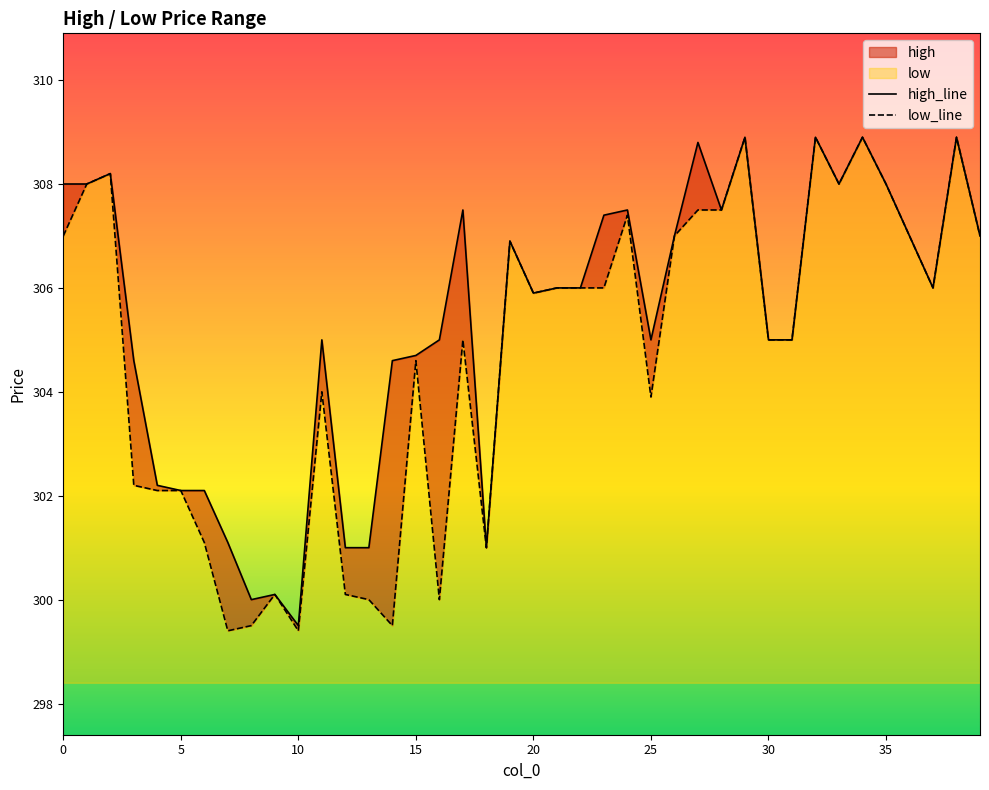

What is the minimum value for low_line?

299.4